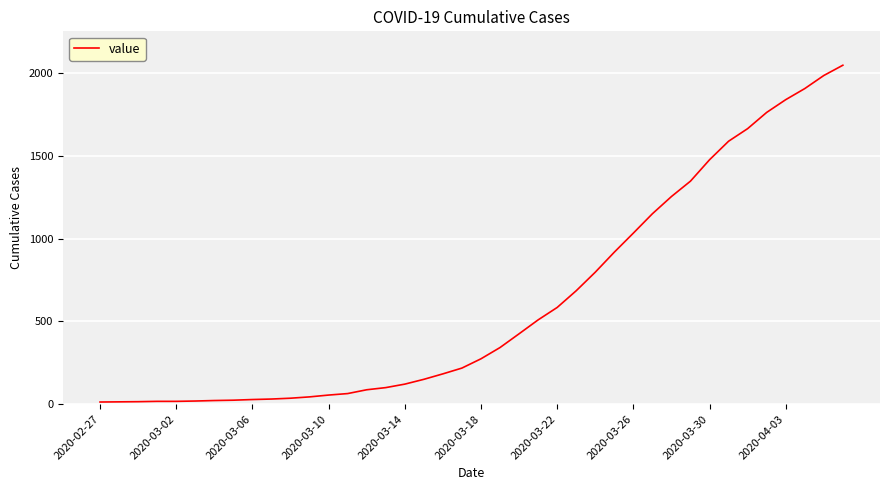

What is the minimum value shown in the chart?

13